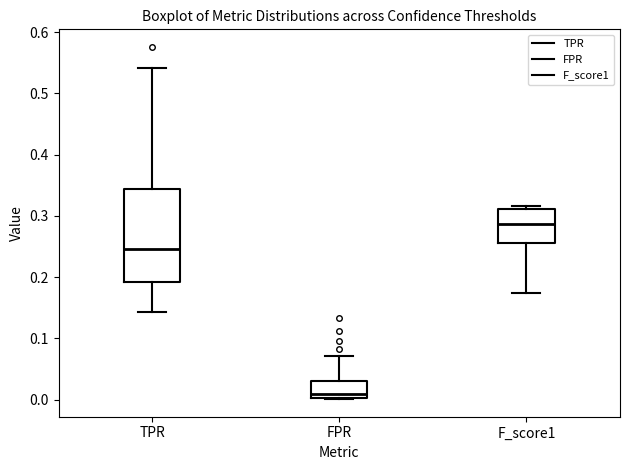

Reading left to right, read every box against the y-axis: the position of its median line, the range the box covers, and the ends of its whiskers. The values are not printed on the chart, so give them approximately, as read against the axis.

TPR: median 0.25, box 0.19 to 0.34, whiskers 0.14 to 0.54
FPR: median 0.01, box 0.00 to 0.03, whiskers 0.00 to 0.07
F_score1: median 0.29, box 0.26 to 0.31, whiskers 0.17 to 0.32